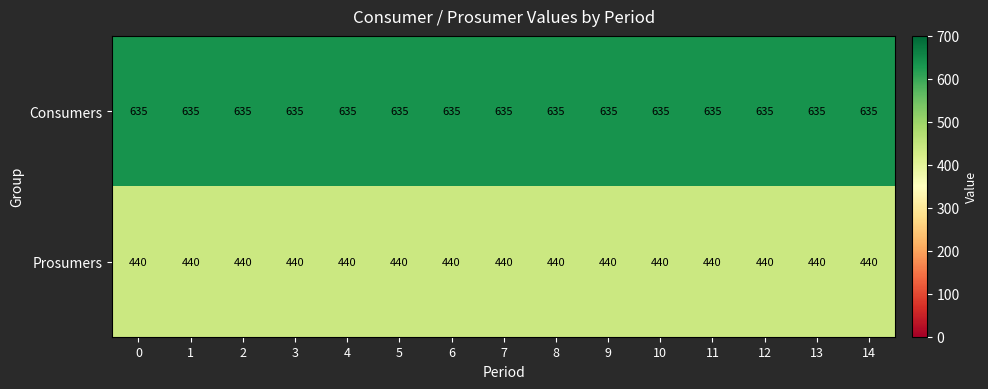

What is the smallest value displayed?

440